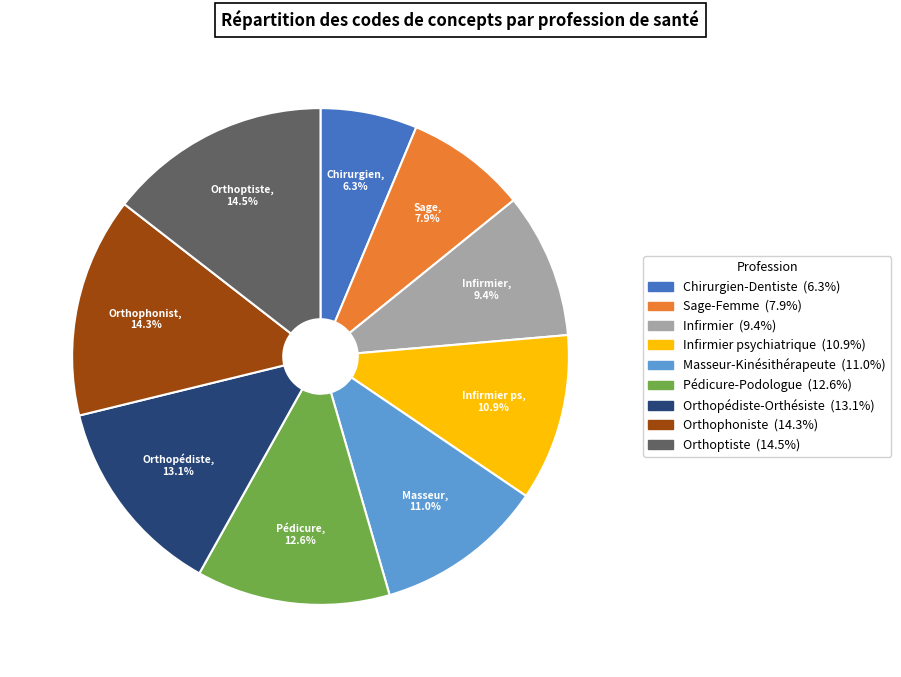

Does any single category account for the majority?

No